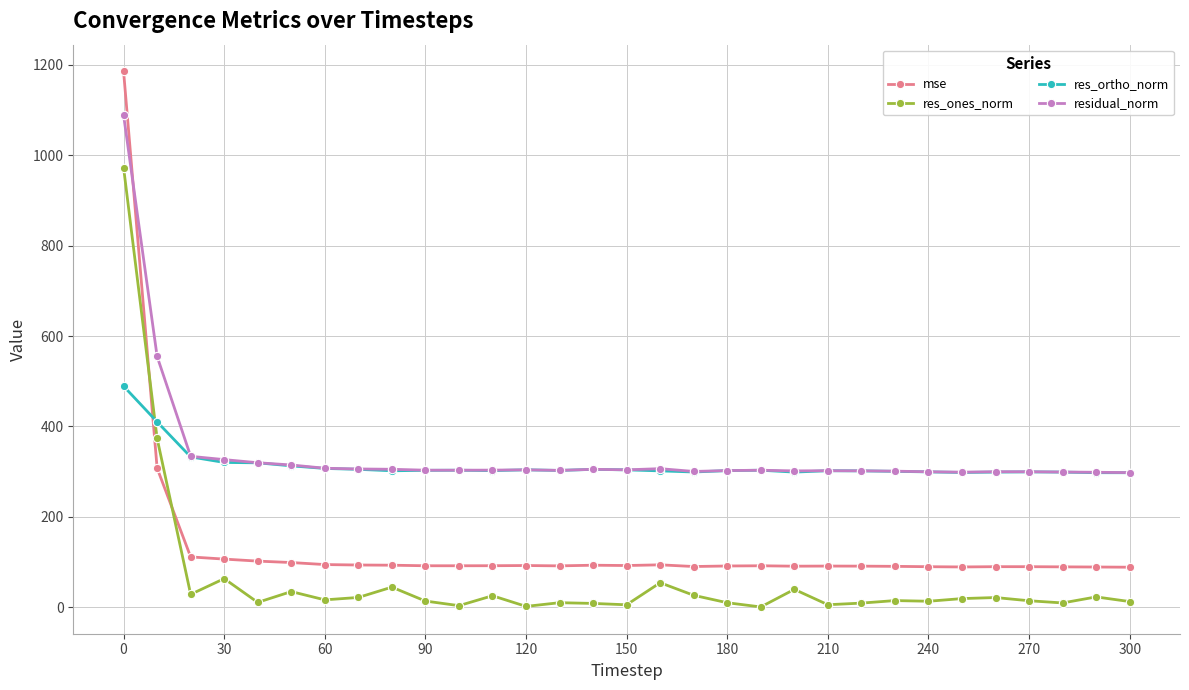

Which series has the largest range (max minus min)?

mse